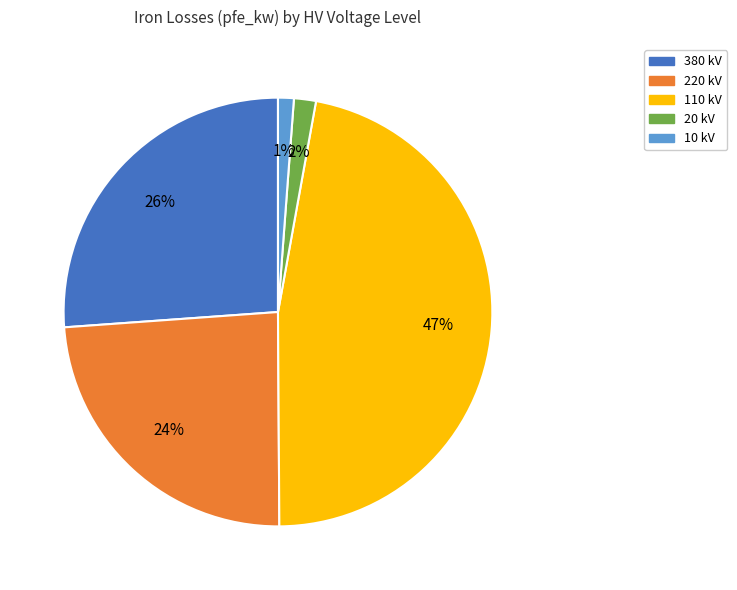

True or false: 110 kV accounts for 39% of the total.

False